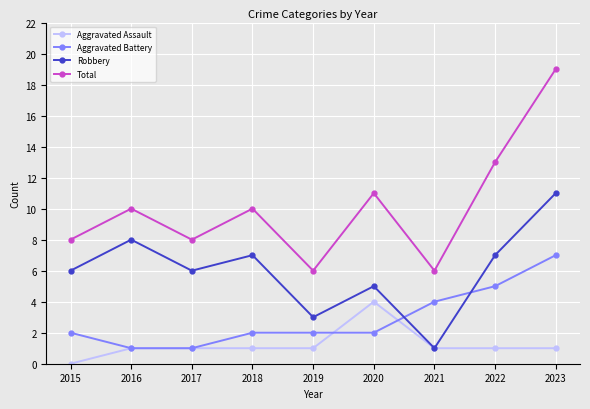

At which category does Total reach its first local peak?

2016